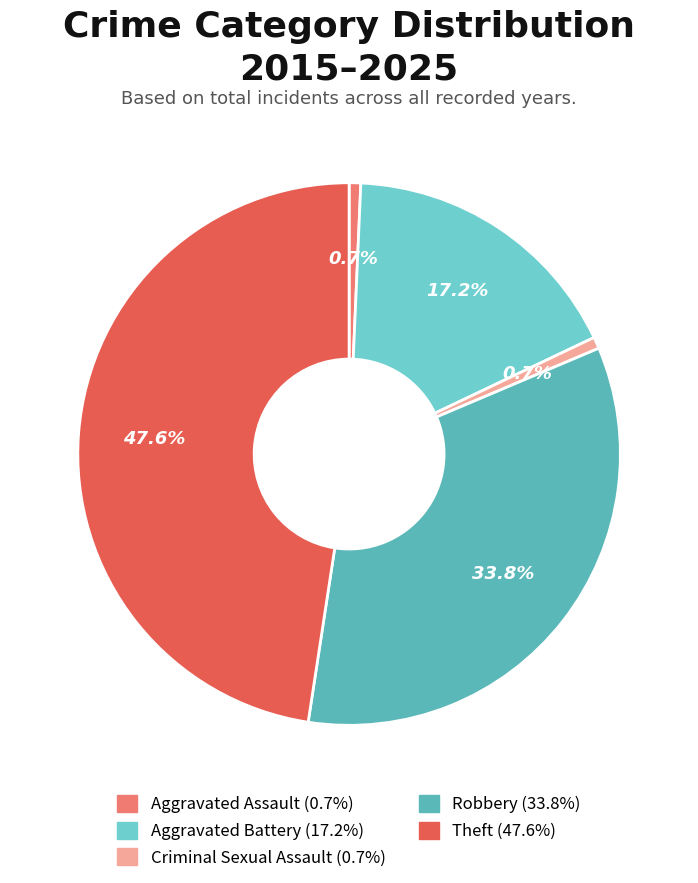

What percentage is the Aggravated Battery slice, to the nearest percent?

17%